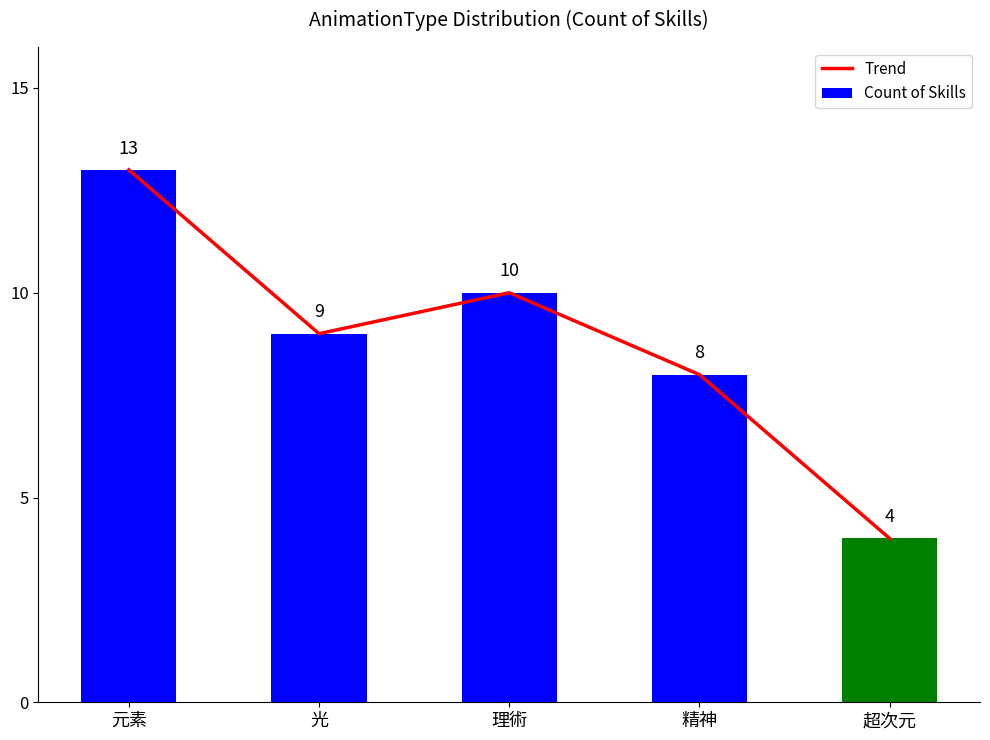

Reading right to left, transcribe all the data shown in this chart.

Trend: 超次元=4	精神=8	理術=10	光=9	元素=13
Count of Skills: 超次元=4	精神=8	理術=10	光=9	元素=13